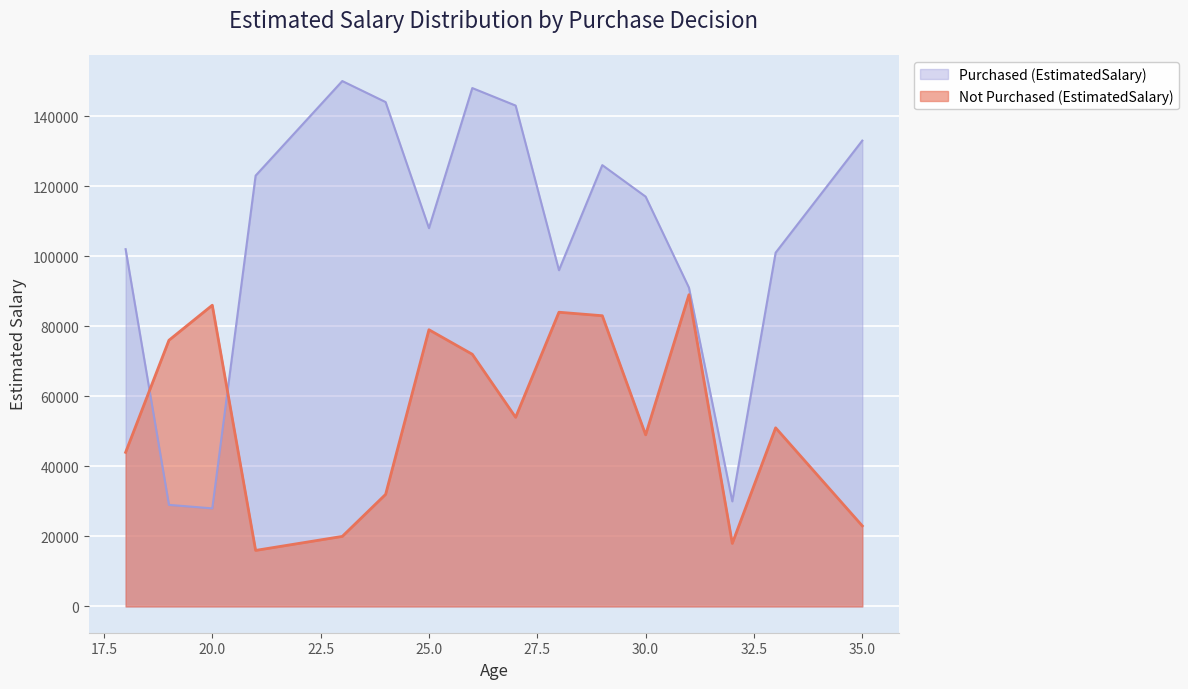

What is the minimum value for Purchased (EstimatedSalary)?

28000